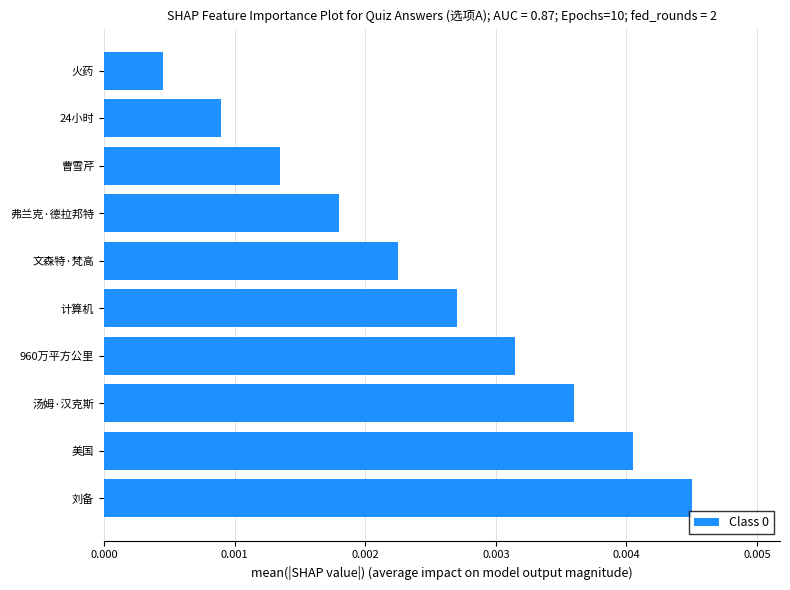

At which category does the chart reach its peak across all series?

刘备